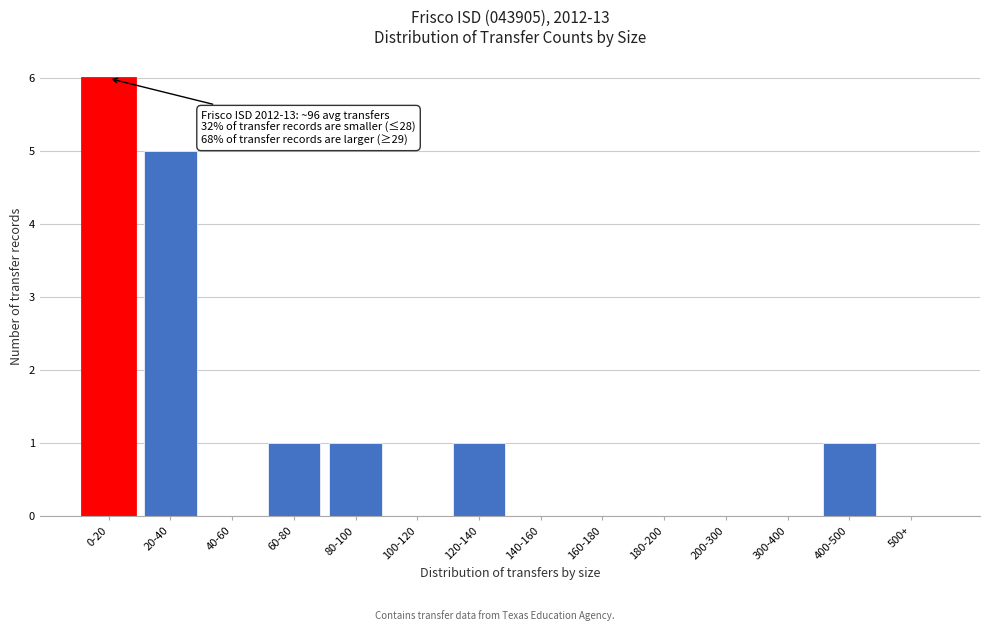

Reading left to right, what are all the values shown in this chart?

0-20=6	20-40=5	40-60=0	60-80=1	80-100=1	100-120=0	120-140=1	140-160=0	160-180=0	180-200=0	200-300=0	300-400=0	400-500=1	500+=0